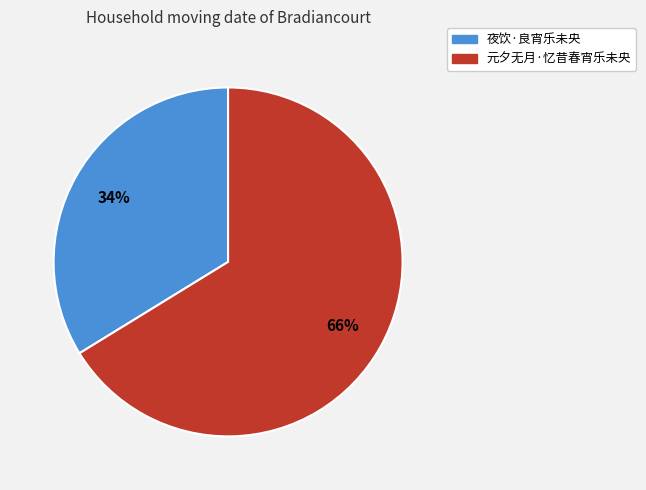

Count the number of slices in the pie.

2